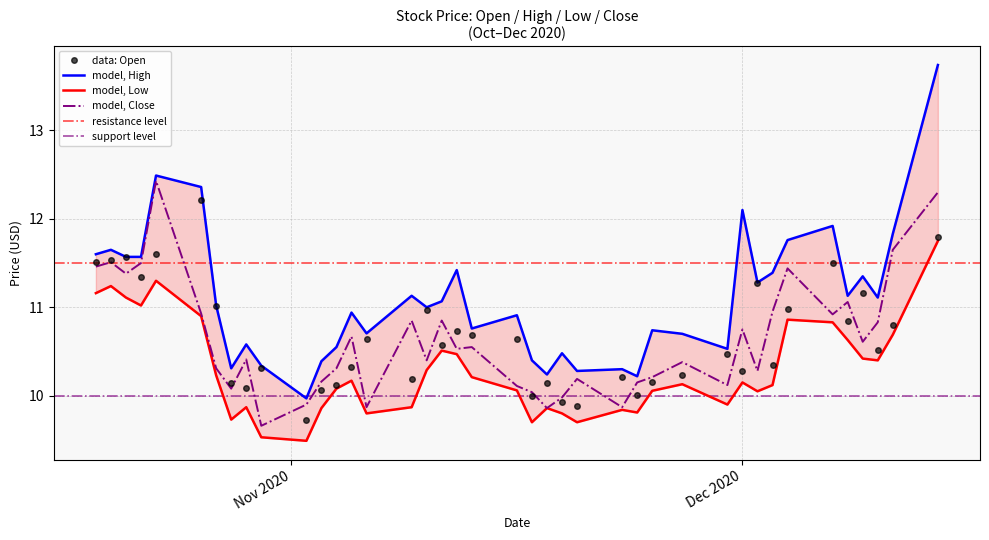

Is this an area chart (filled region under the line)?

No